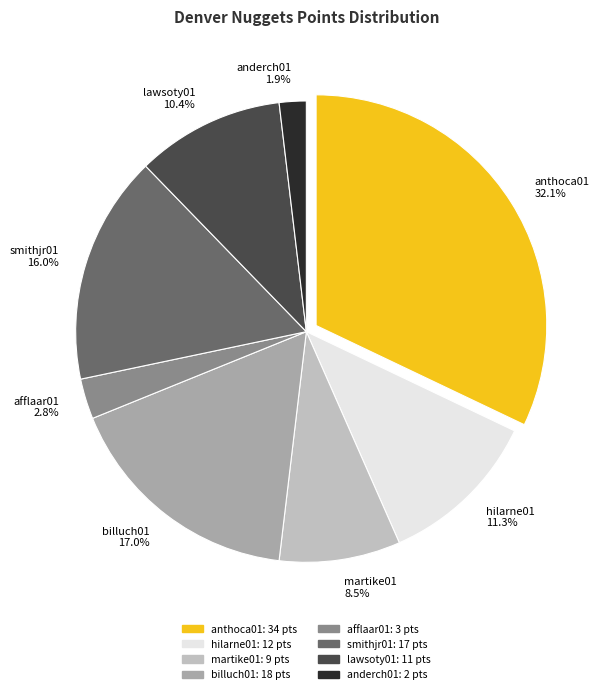

What is the smallest slice in the pie chart?

anderch01